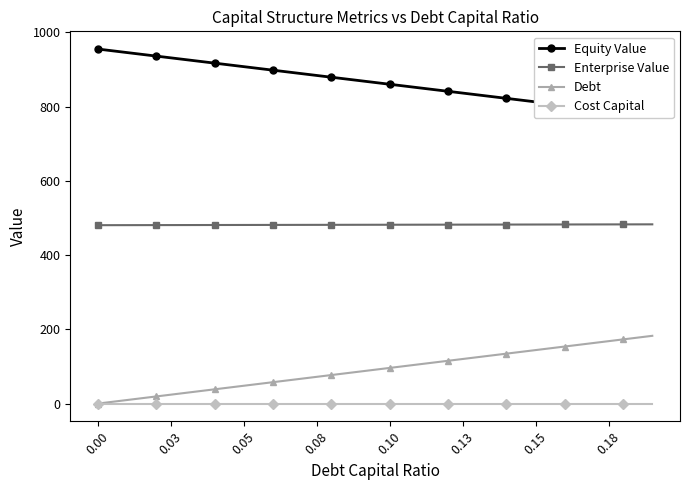

Rank the series by their maximum value, from highest to lowest.

Equity Value, Enterprise Value, Debt, Cost Capital